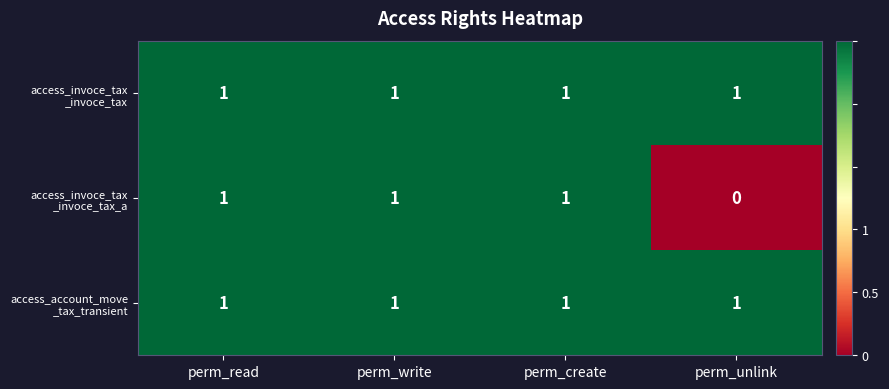

At how many categories does at least one series exceed 0?

4